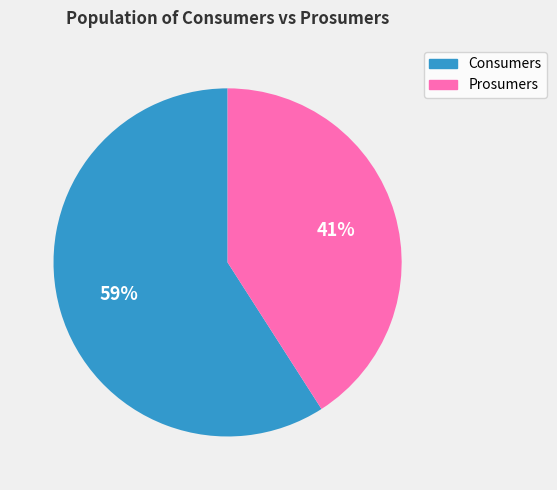

How many slices are in this pie chart?

2